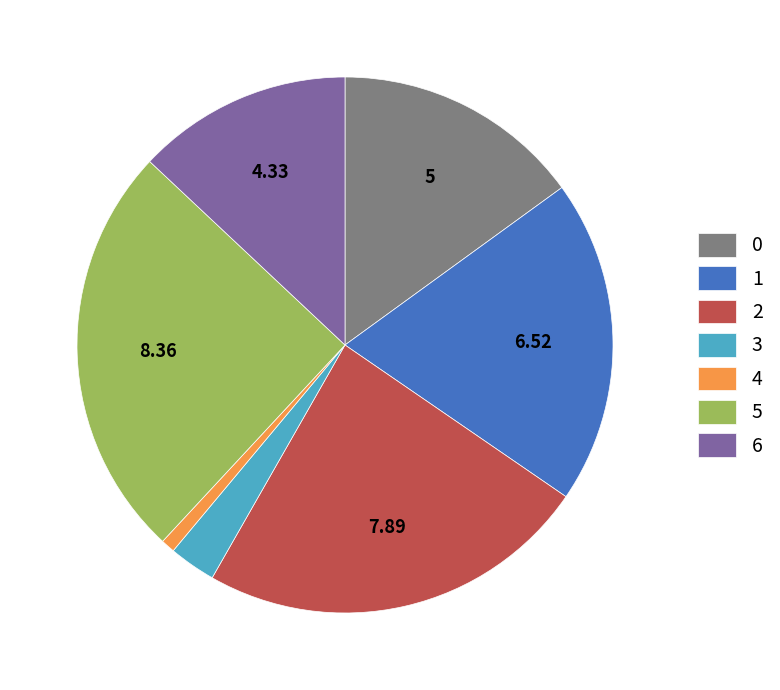

Is the sum of 0 and 4 greater than half?

No